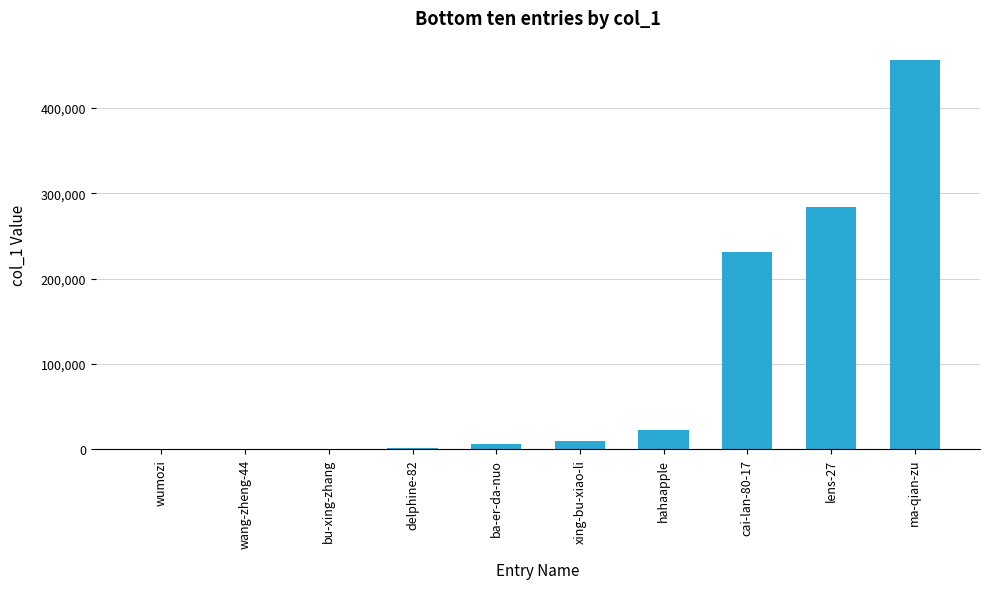

What is the sum of all values?

1012664